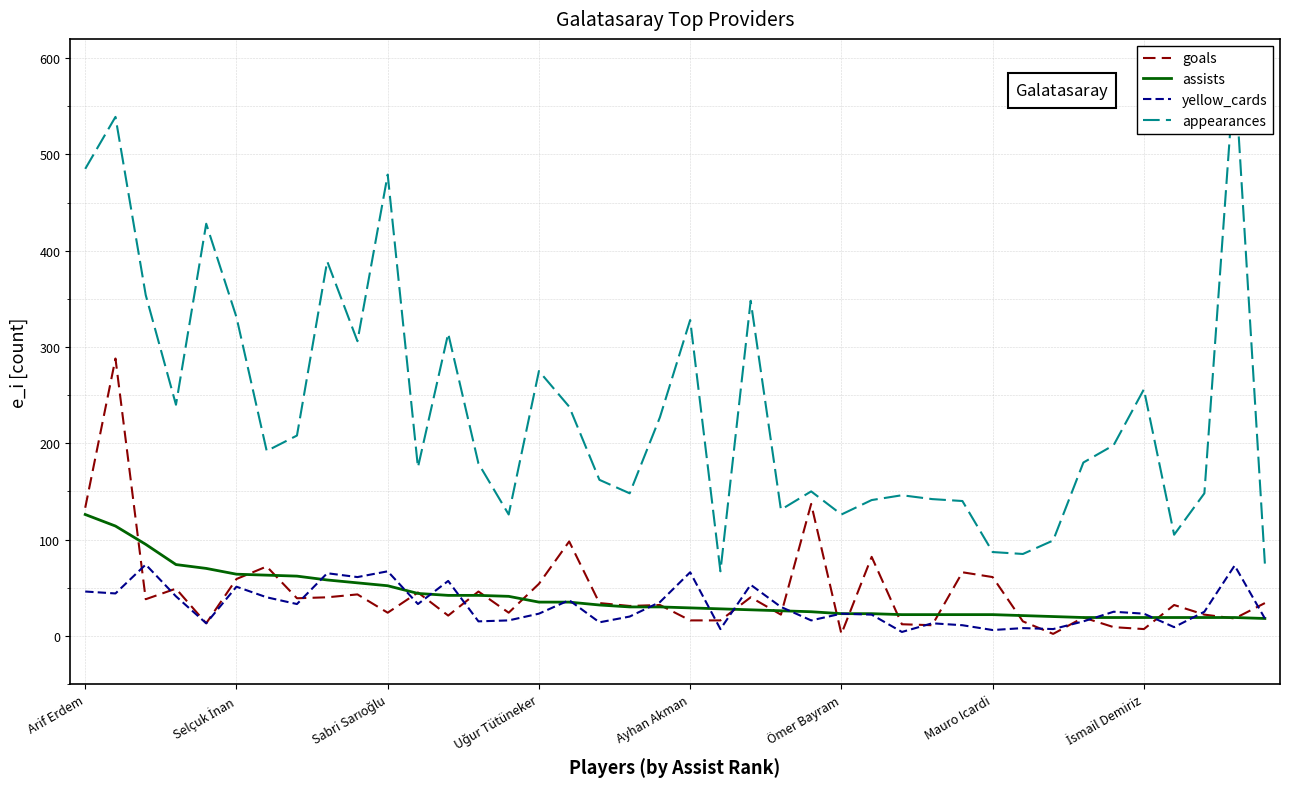

What is the difference between the highest and lowest values at 37?

129